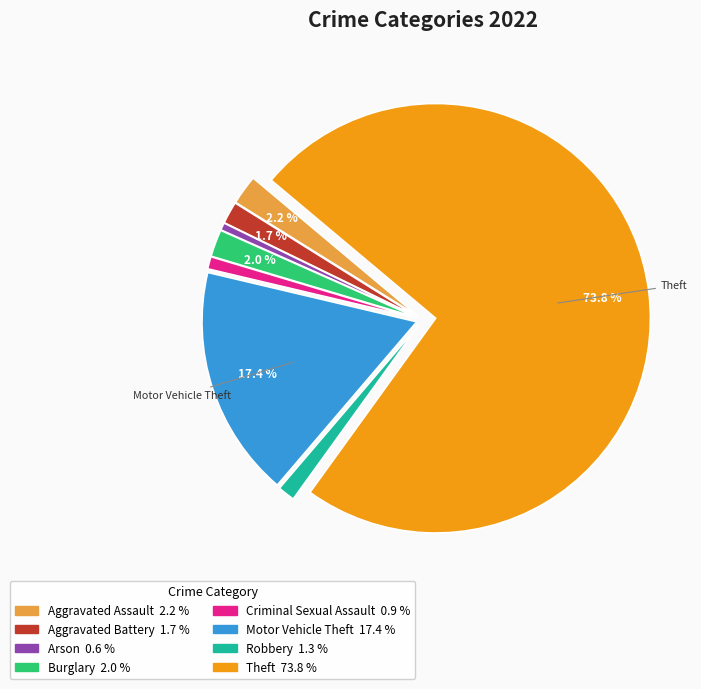

Is there any slice that represents more than half of the pie?

Yes